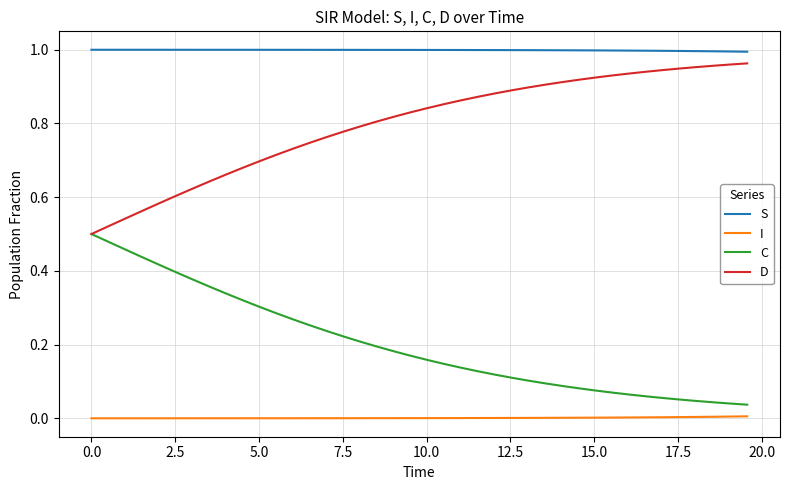

True or false: I and D intersect in this chart.

False